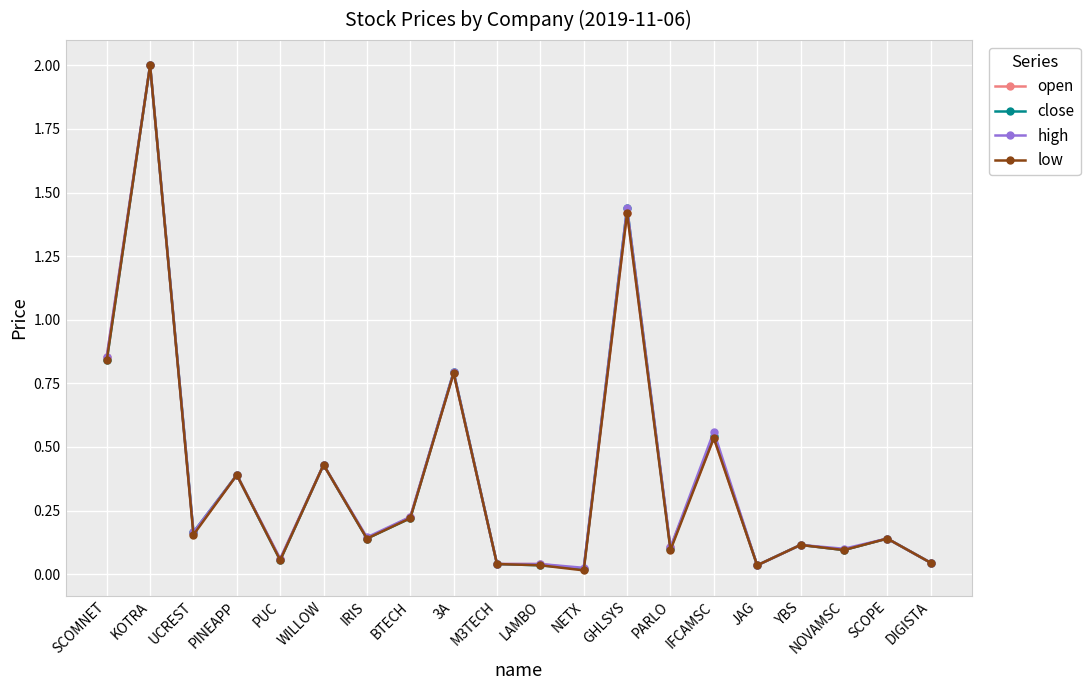

Where is the first local maximum for low?

KOTRA